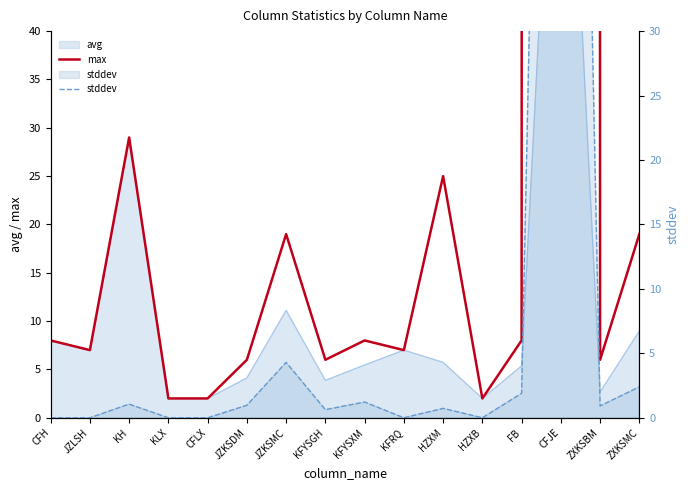

What is the highest value of the stddev series?

146.2